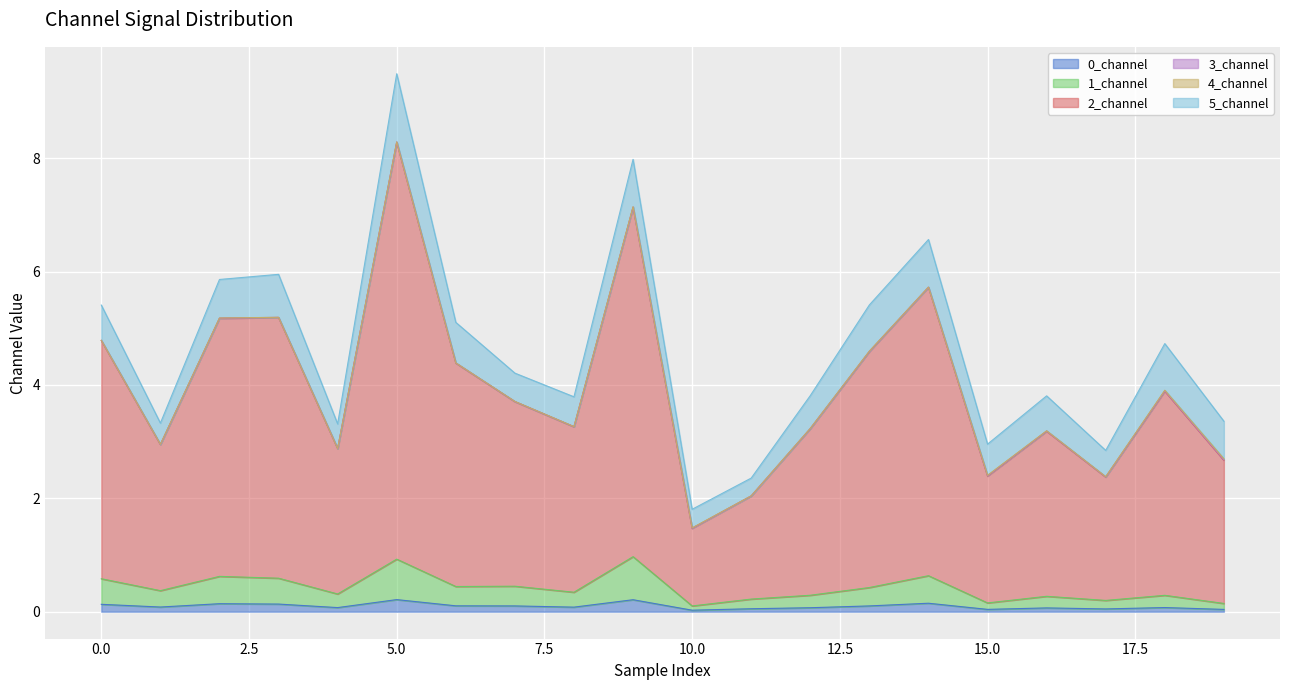

True or false: 2_channel and 1_channel intersect in this chart.

False